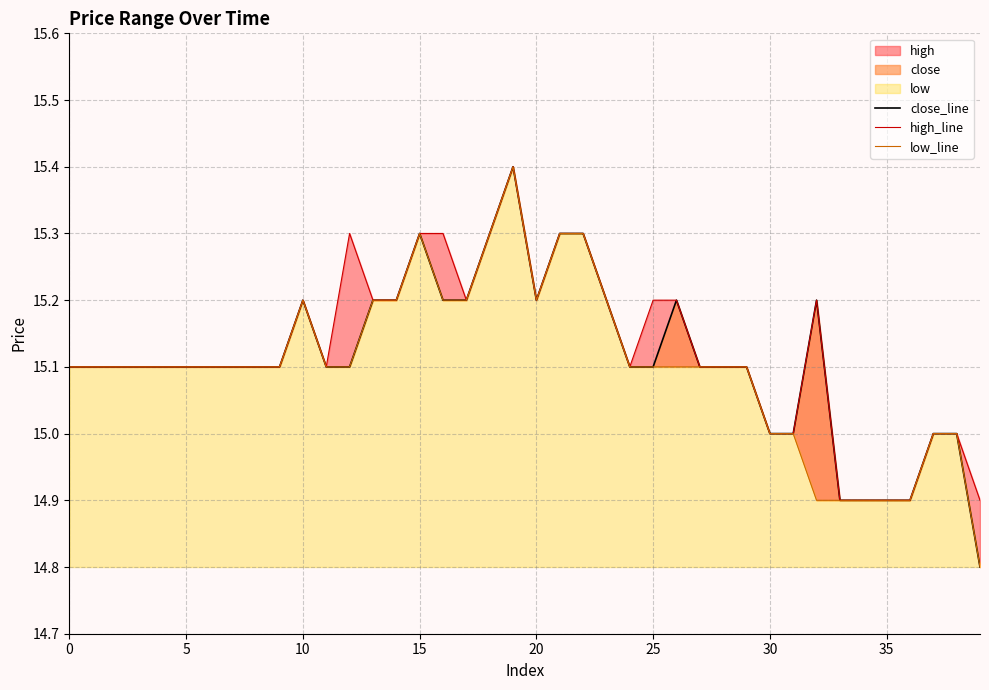

What is the difference between the low_line values at 30 and 35?

0.1